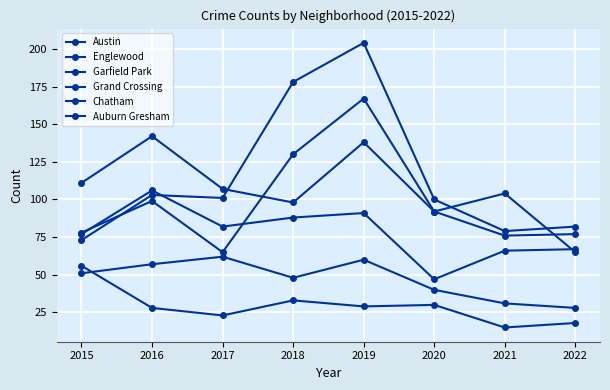

Does the chart have visible grid lines?

Yes